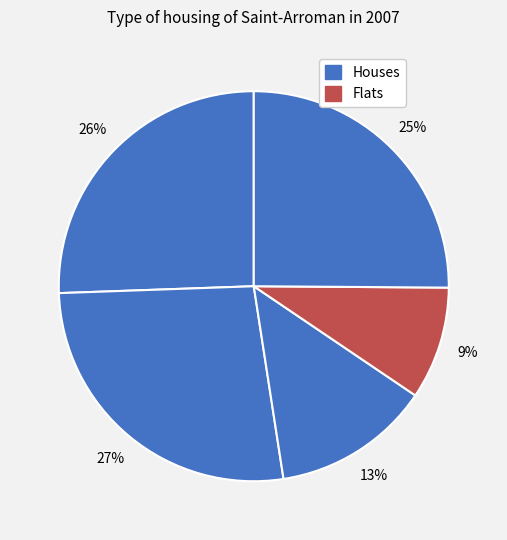

How many segments does this pie chart have?

5